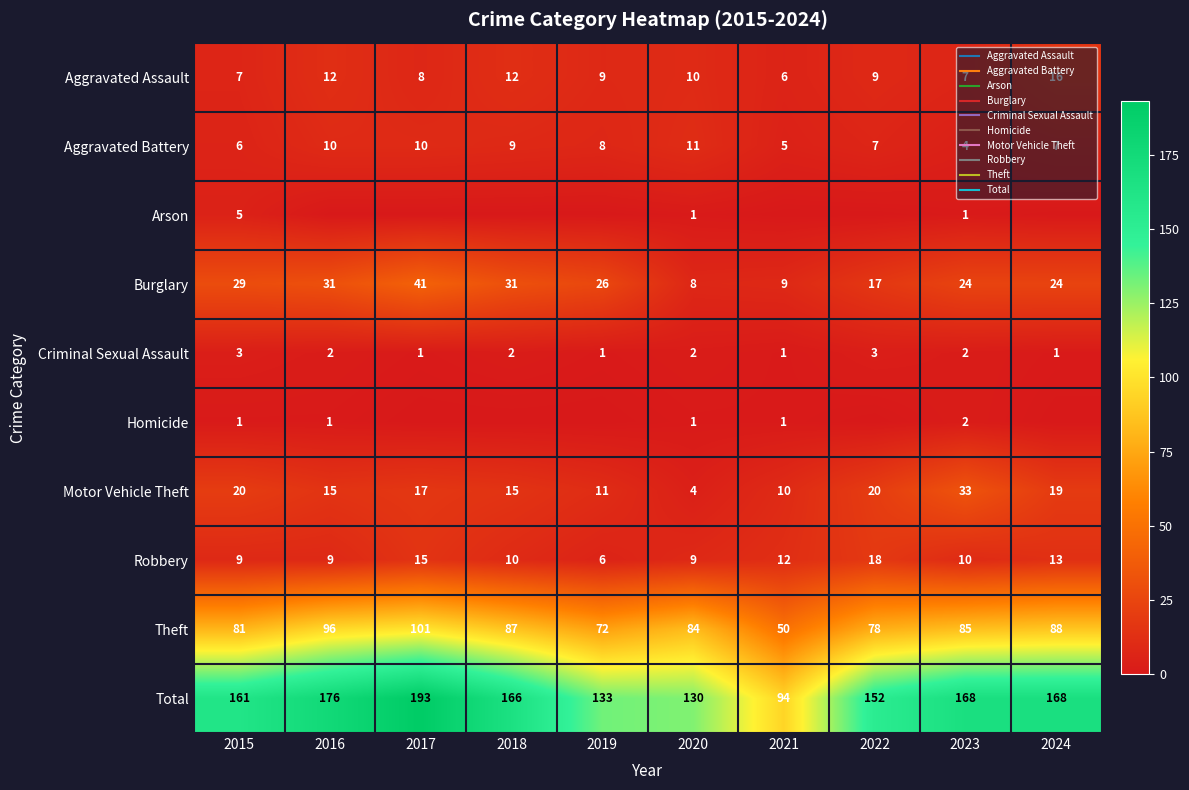

At 2023, list the series in order from largest to smallest.

Total, Theft, Motor Vehicle Theft, Burglary, Robbery, Aggravated Assault, Aggravated Battery, Criminal Sexual Assault, Homicide, Arson